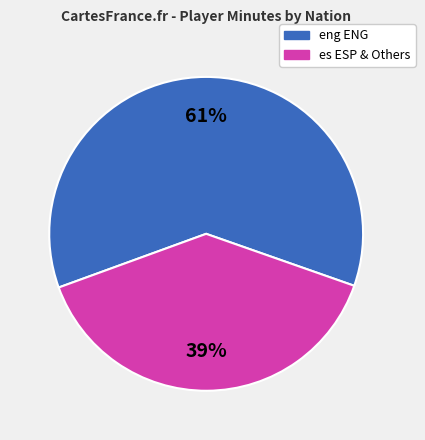

To the nearest percent, what is the difference between the largest and smallest slice percentages?

22%